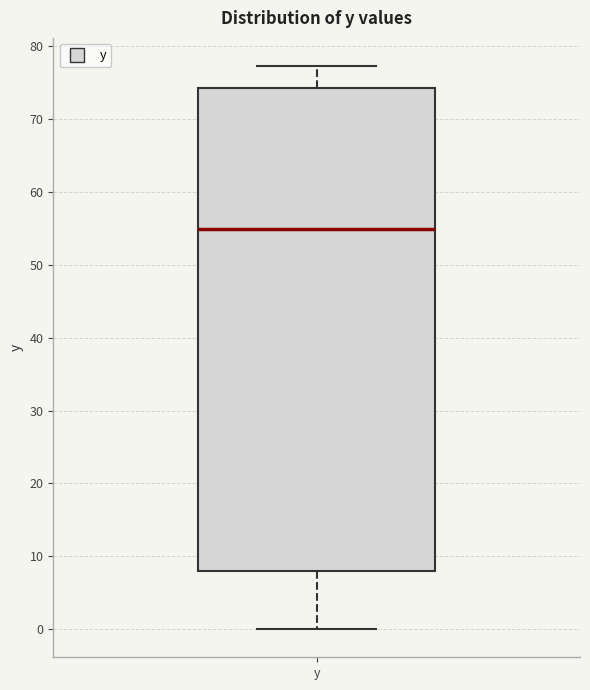

Where is the lower edge of the box for y on the y-axis? The values are not printed on the chart, so give them approximately, as read against the axis.

8